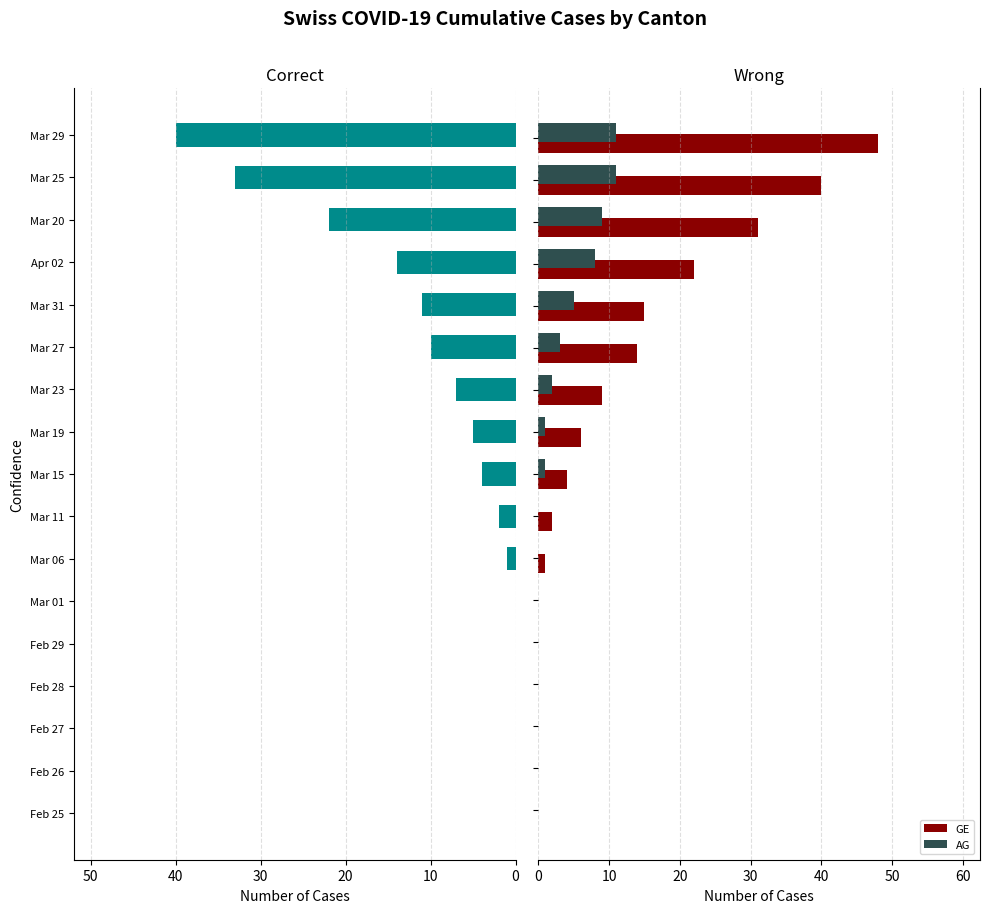

How many bars are there in total?

51